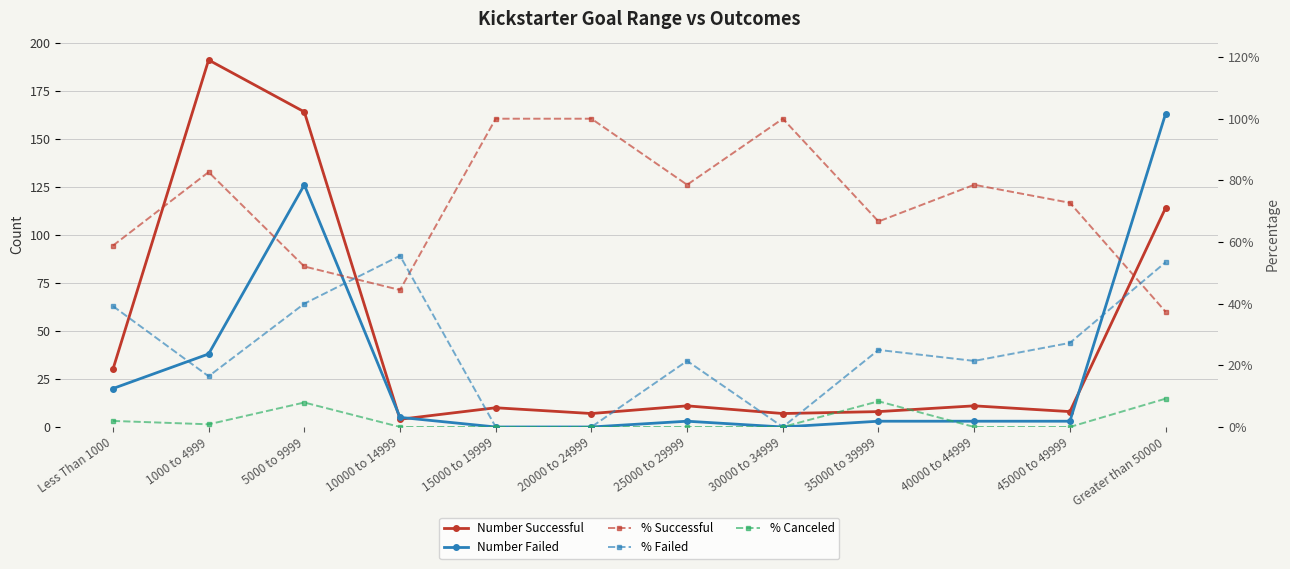

The value of % Successful at Greater than 50000 is 0.4. True or false?

True